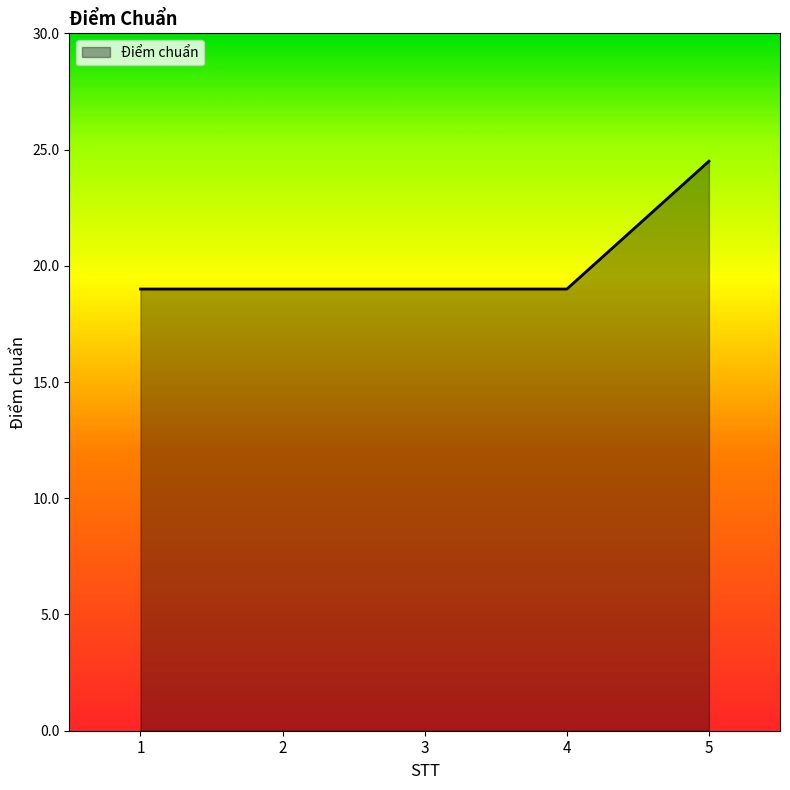

What is the change in value from 2 to 5?

+5.5